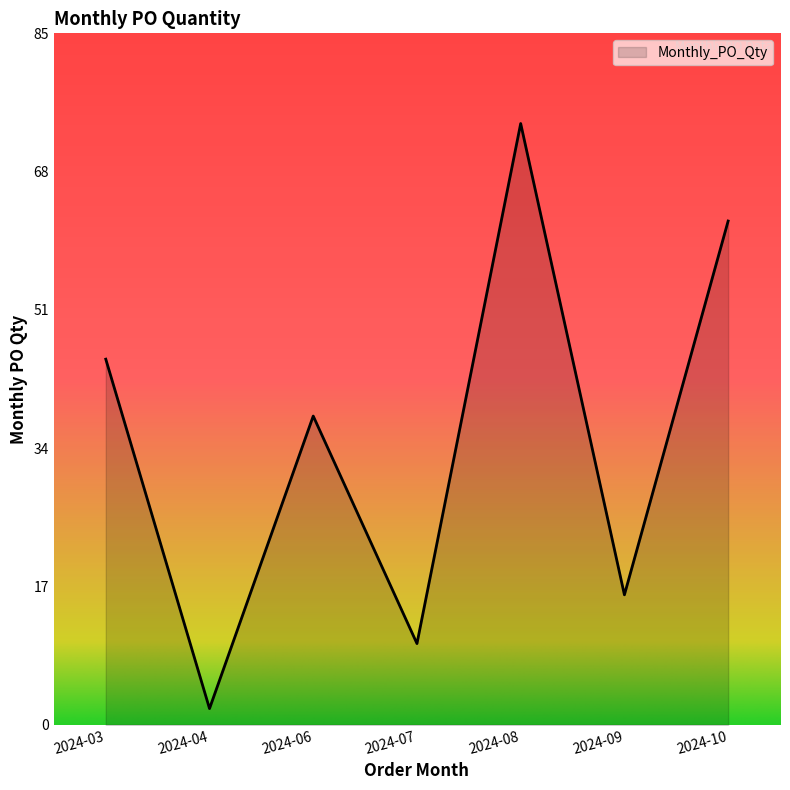

List the labels in order of value, smallest first.

2024-04, 2024-07, 2024-09, 2024-06, 2024-03, 2024-10, 2024-08